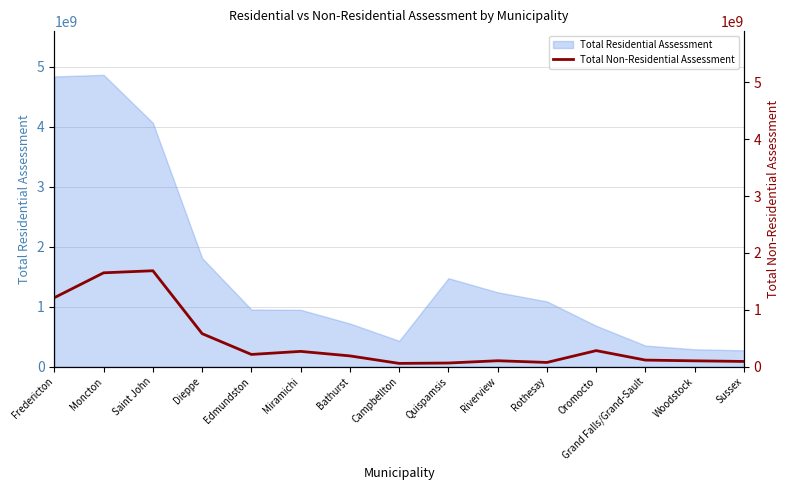

The Total Residential Assessment series shows 289363811 at Oromocto. True or false?

False